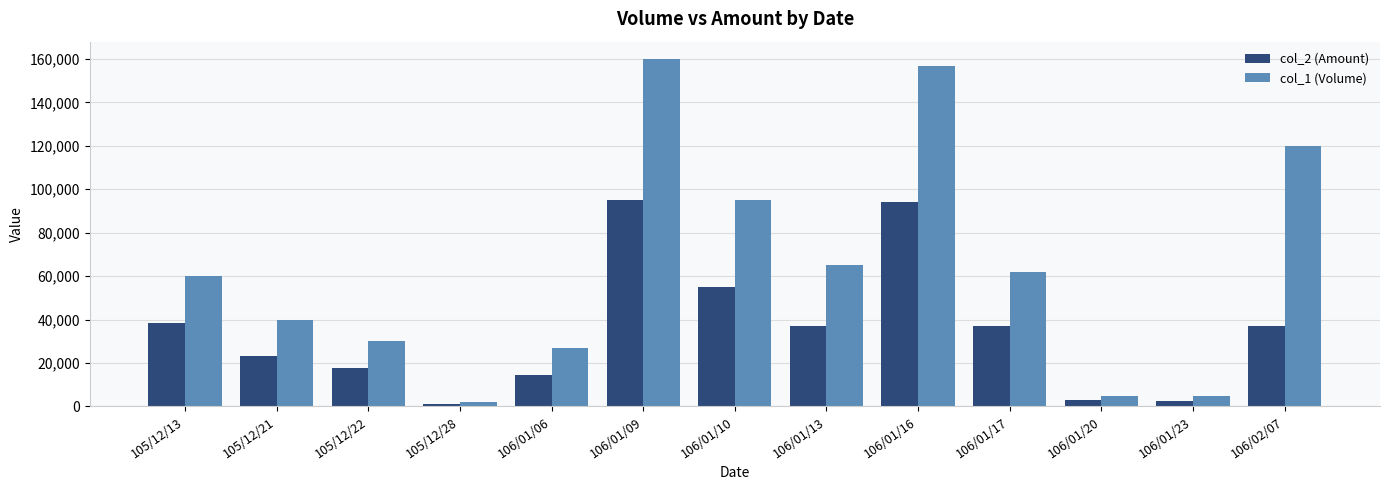

At which label does col_1 (Volume) reach its peak?

106/01/09